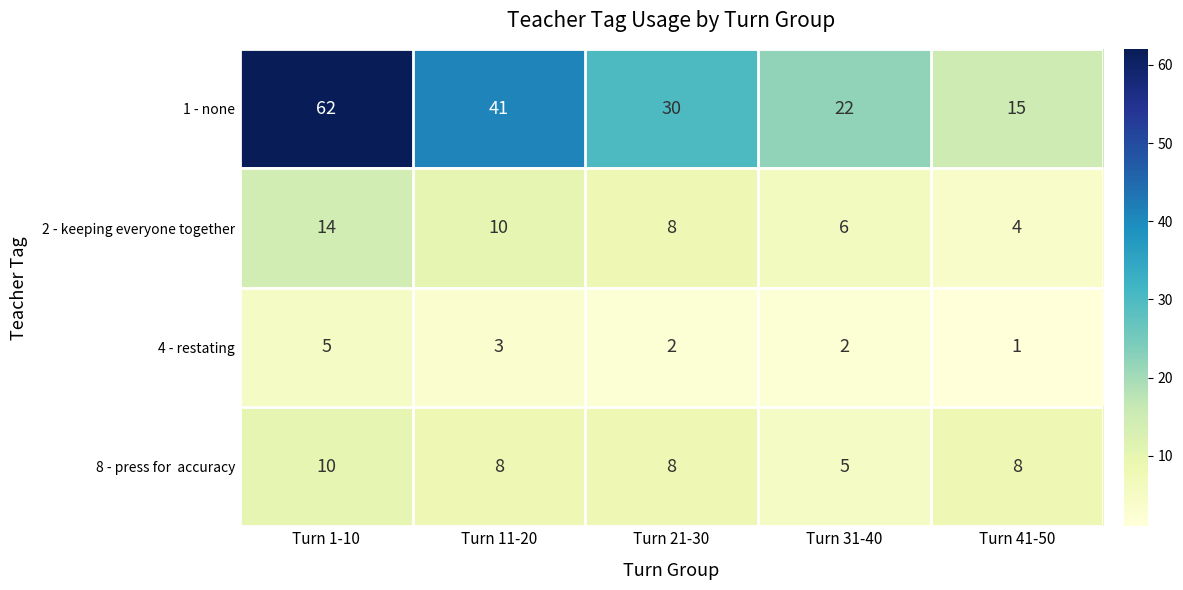

Which series has the largest range (max minus min)?

1 - none